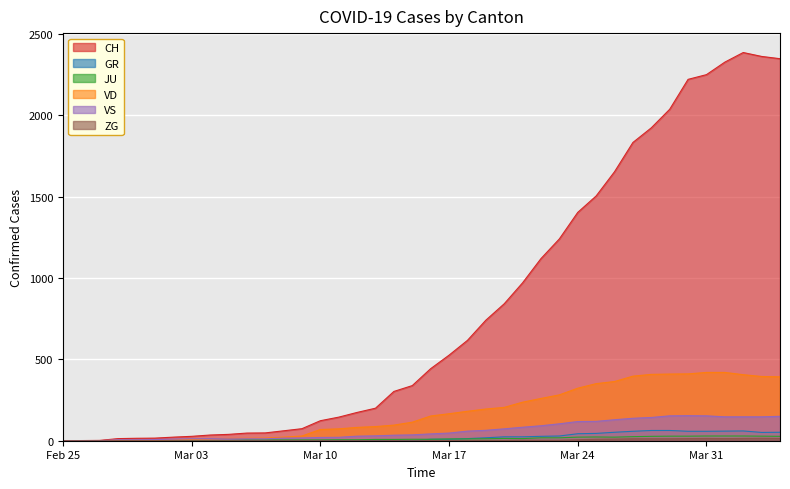

What is the difference between the maximum and second lowest values in the VS series?

154